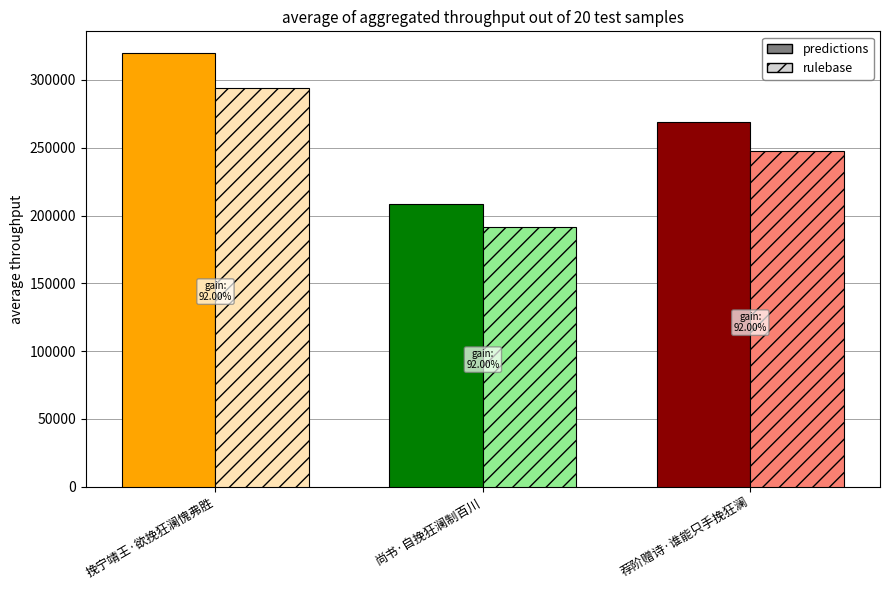

Is it true that predictions equals 168161.4 at 挽宁靖王·欲挽狂澜愧弗胜?

False